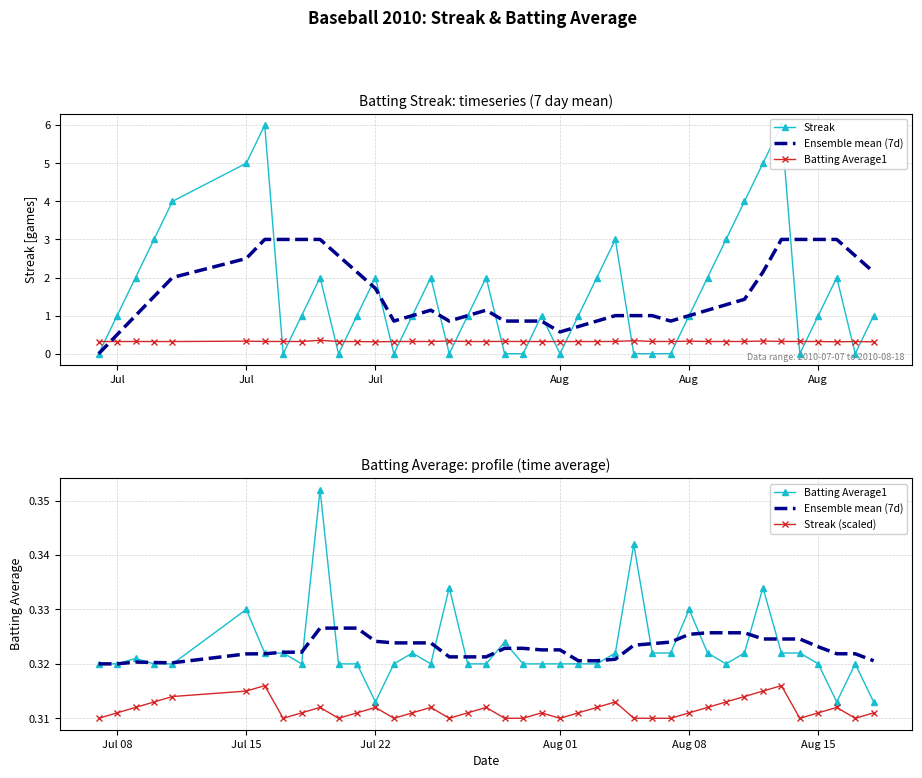

How many lines are shown in the chart?

4